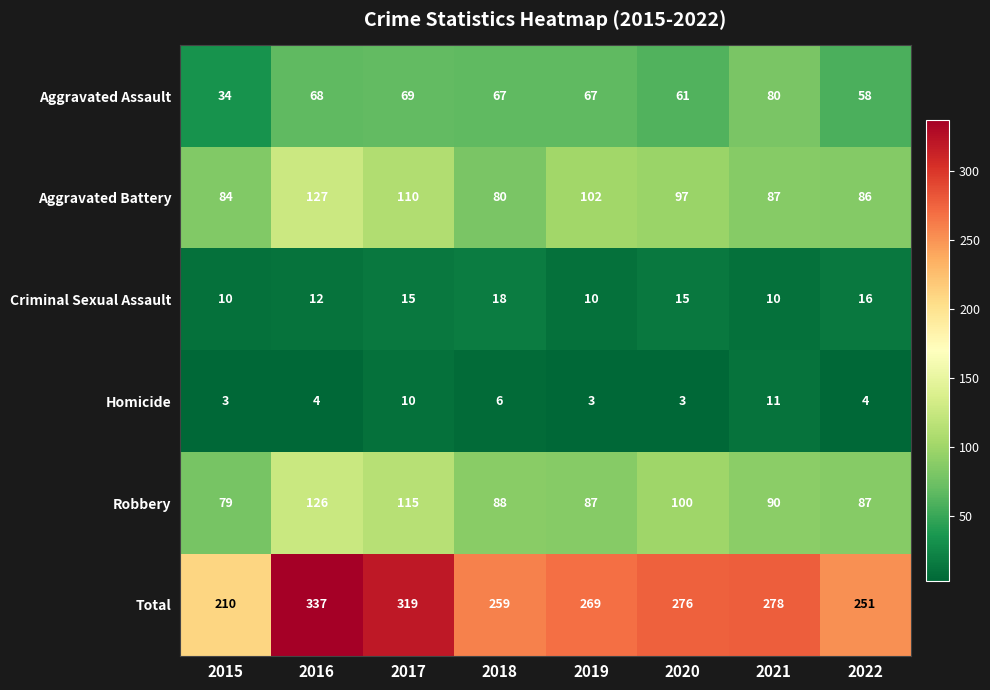

Rank the series at 2018 from lowest to highest value.

Homicide, Criminal Sexual Assault, Aggravated Assault, Aggravated Battery, Robbery, Total